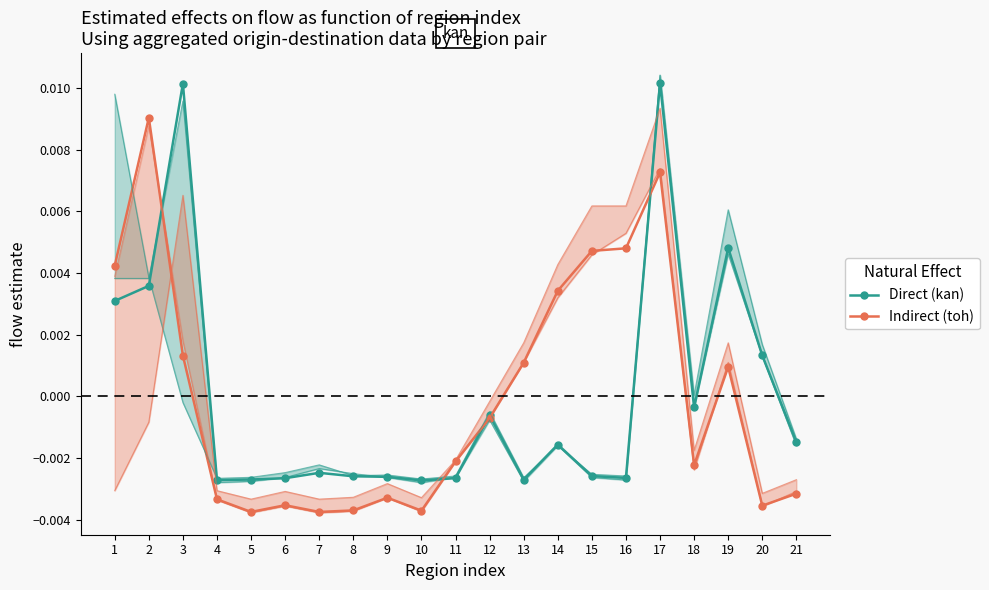

Rank the series by their average value, from lowest to highest.

Direct (kan), Indirect (toh)